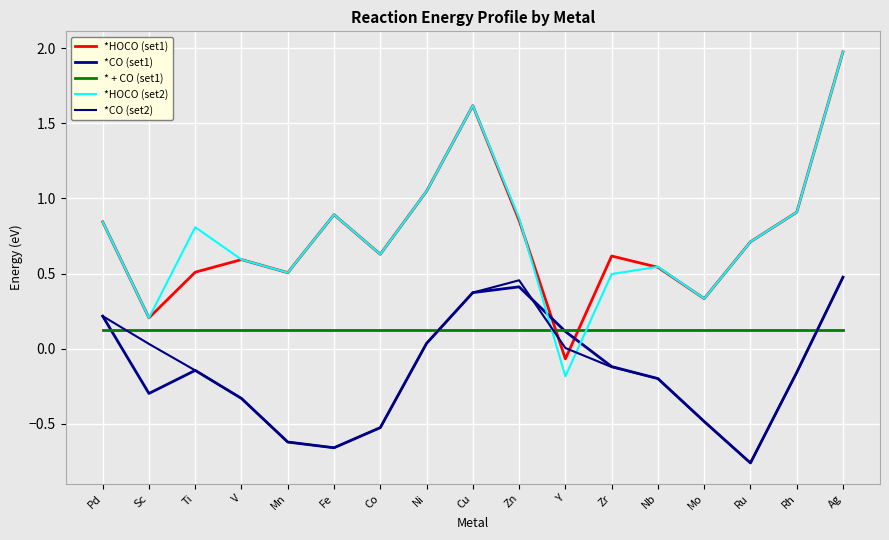

Reading right to left, list all the values displayed in this chart.

*HOCO (set1): Ag=2.0	Rh=0.9	Ru=0.7	Mo=0.3	Nb=0.5	Zr=0.6	Y=-0.1	Zn=0.9	Cu=1.6	Ni=1.0	Co=0.6	Fe=0.9	Mn=0.5	V=0.6	Ti=0.5	Sc=0.2	Pd=0.8
*CO (set1): Ag=0.5	Rh=-0.2	Ru=-0.8	Mo=-0.5	Nb=-0.2	Zr=-0.1	Y=0.1	Zn=0.4	Cu=0.4	Ni=0.0	Co=-0.5	Fe=-0.7	Mn=-0.6	V=-0.3	Ti=-0.1	Sc=-0.3	Pd=0.2
* + CO (set1): Ag=0.1	Rh=0.1	Ru=0.1	Mo=0.1	Nb=0.1	Zr=0.1	Y=0.1	Zn=0.1	Cu=0.1	Ni=0.1	Co=0.1	Fe=0.1	Mn=0.1	V=0.1	Ti=0.1	Sc=0.1	Pd=0.1
*HOCO (set2): Ag=2.0	Rh=0.9	Ru=0.7	Mo=0.3	Nb=0.5	Zr=0.5	Y=-0.2	Zn=0.9	Cu=1.6	Ni=1.0	Co=0.6	Fe=0.9	Mn=0.5	V=0.6	Ti=0.8	Sc=0.2	Pd=0.8
*CO (set2): Ag=0.5	Rh=-0.2	Ru=-0.8	Mo=-0.5	Nb=-0.2	Zr=-0.1	Y=0.0	Zn=0.5	Cu=0.4	Ni=0.0	Co=-0.5	Fe=-0.7	Mn=-0.6	V=-0.3	Ti=-0.1	Sc=0.0	Pd=0.2